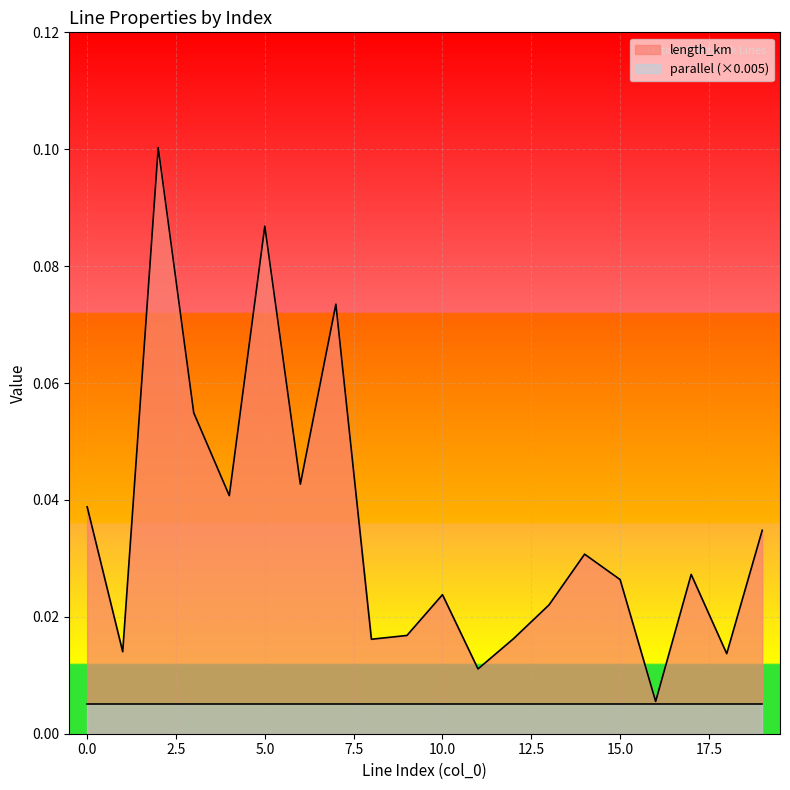

Which label corresponds to the largest value in the chart?

2